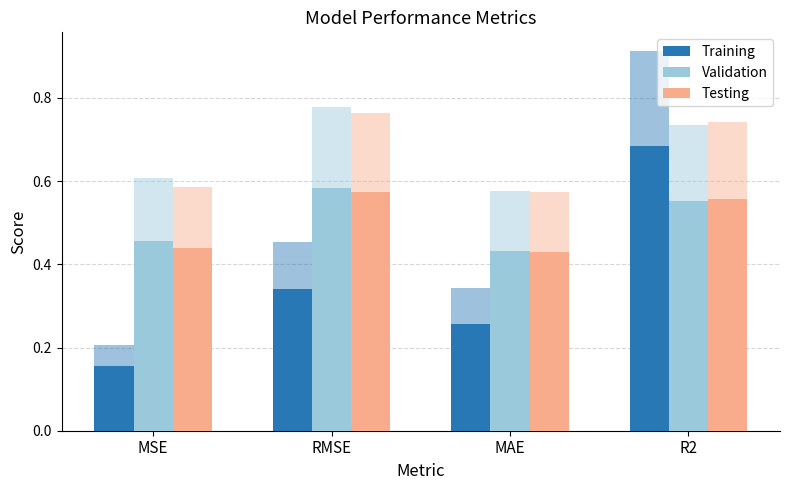

List the labels in order of Testing value, largest first.

RMSE, R2, MSE, MAE